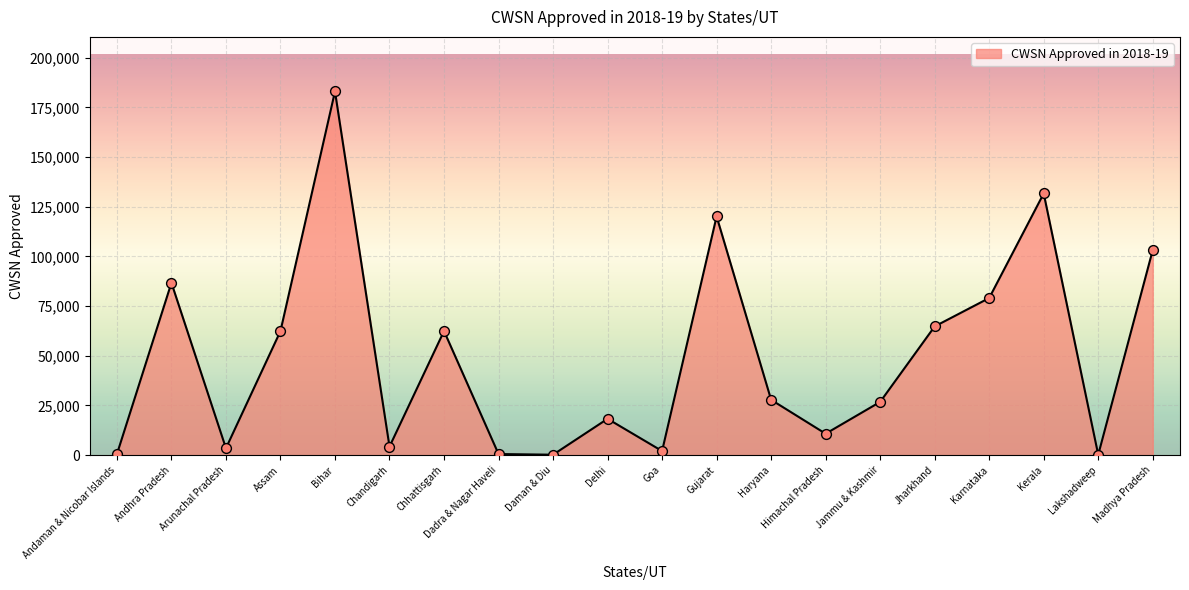

What is the change in value from Chhattisgarh to Jammu & Kashmir?

-35666